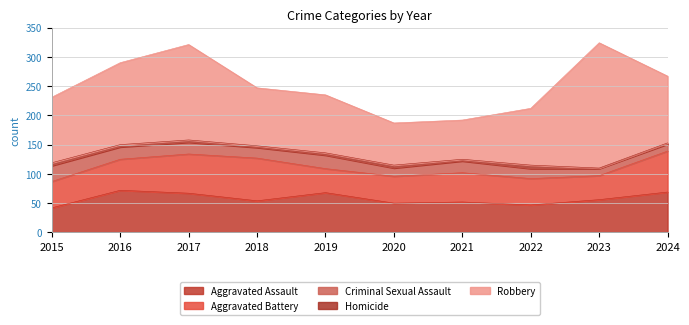

How many Homicide values are between 3 and 5?

7